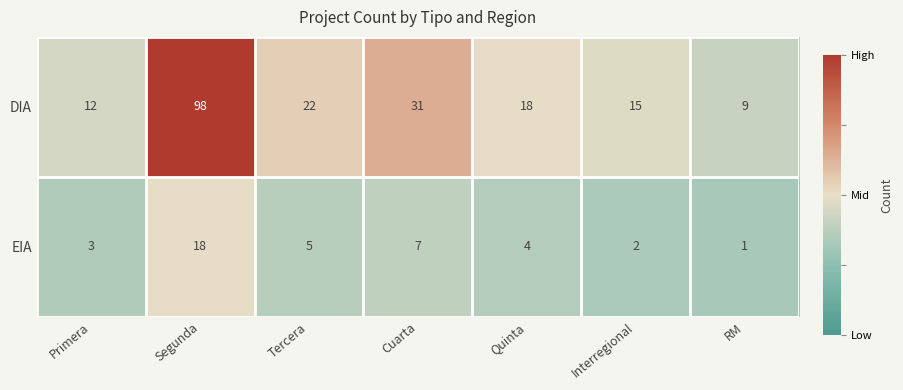

Count the number of data series in this chart.

2